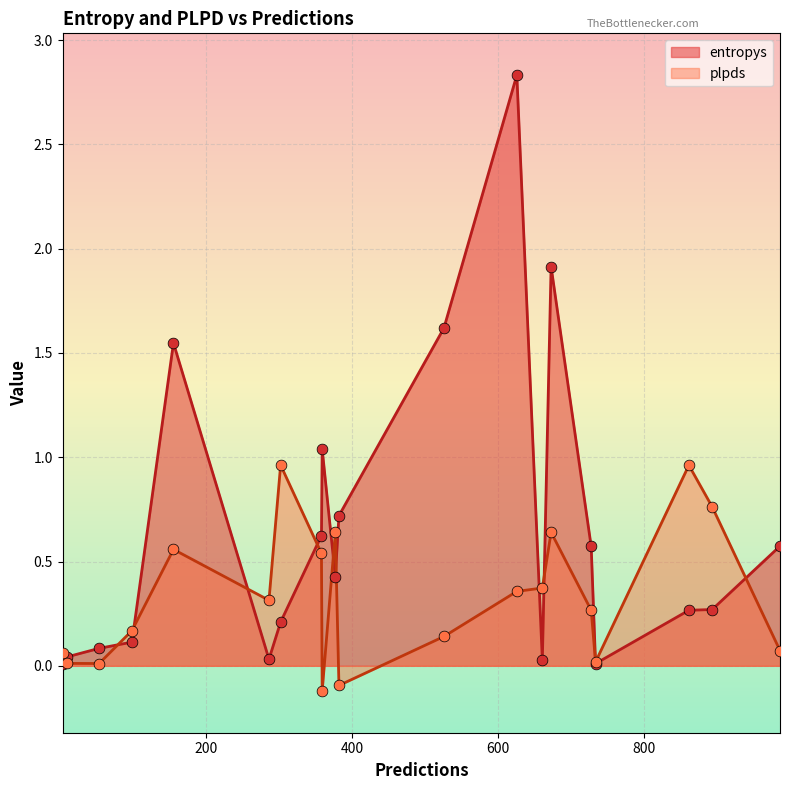

At how many categories does at least one series exceed 2?

1